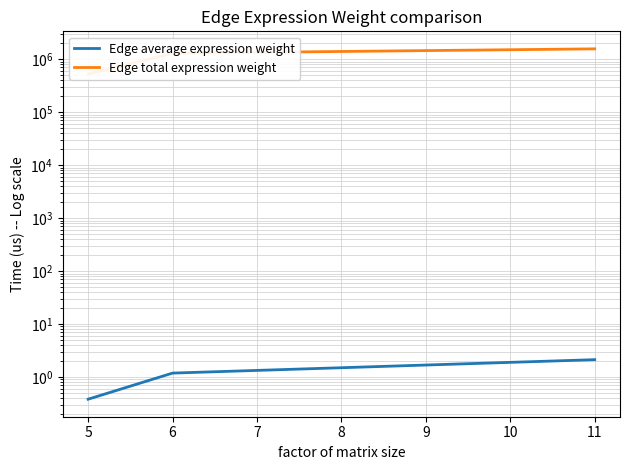

Is the value of Edge average expression weight at 11 greater than the value of Edge total expression weight at 6?

No